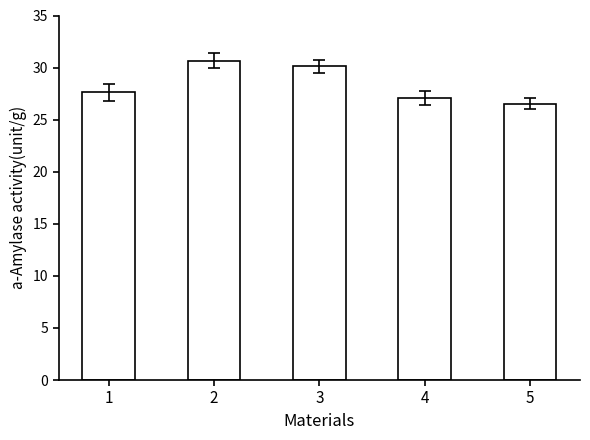

How many bars are there in total?

5